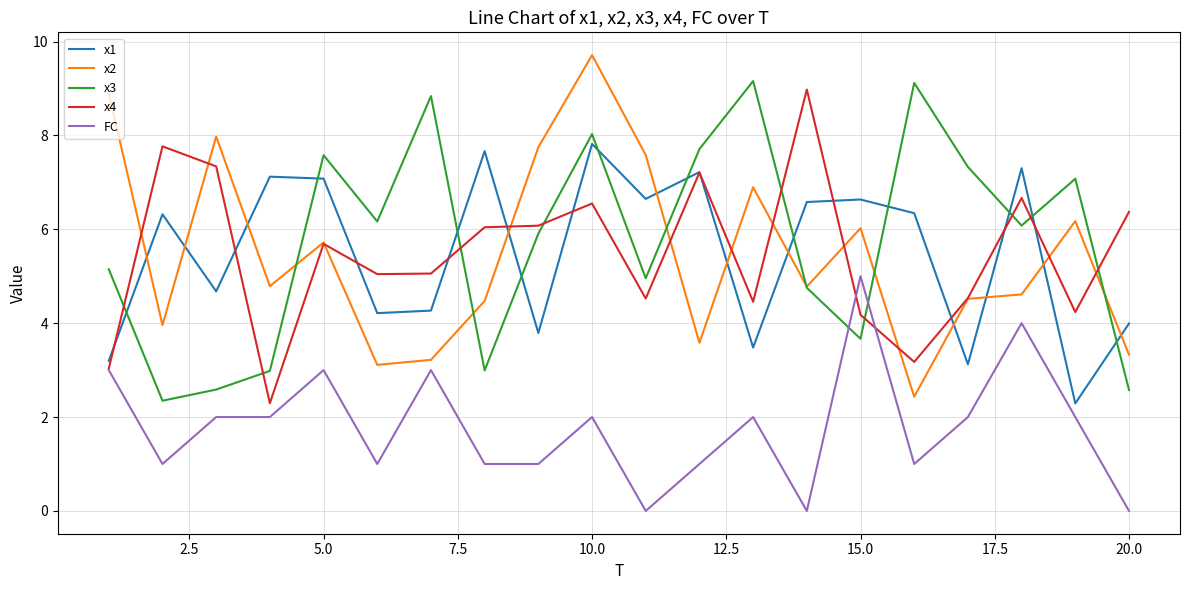

How many lines are shown in the chart?

5